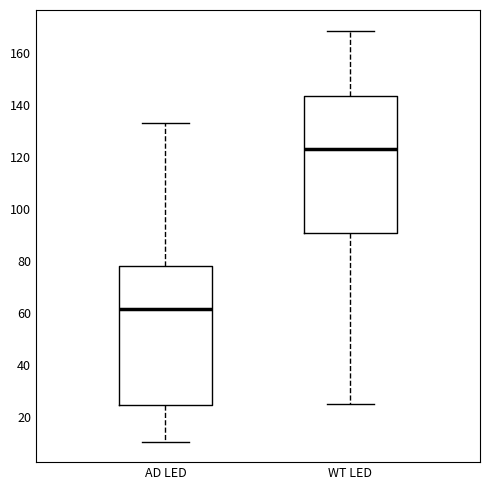

Reading left to right, transcribe this box plot: for each box, give where its median line is, the range the box spans, and where its two whiskers end, as read against the y-axis. The values are not printed on the chart, so give them approximately, as read against the axis.

AD LED: median 62, box 24 to 78, whiskers 10 to 134
WT LED: median 122, box 90 to 144, whiskers 24 to 168